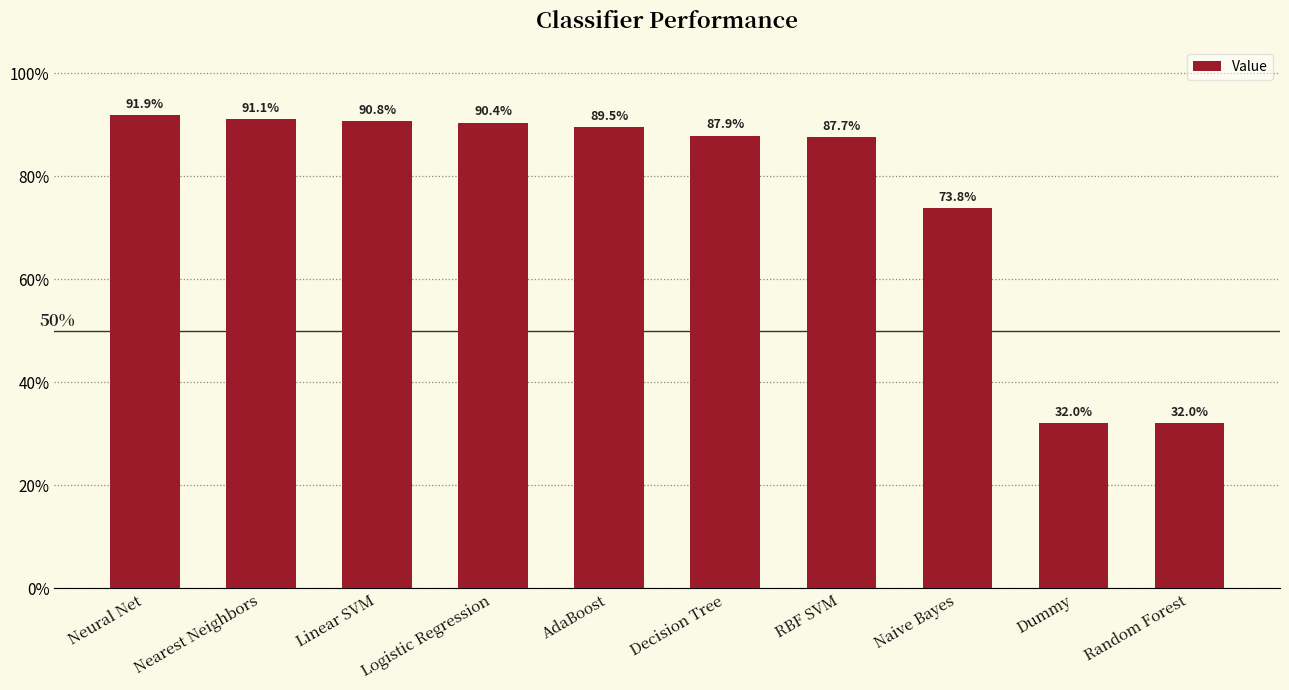

Which has a higher value, Random Forest or Naive Bayes?

Naive Bayes